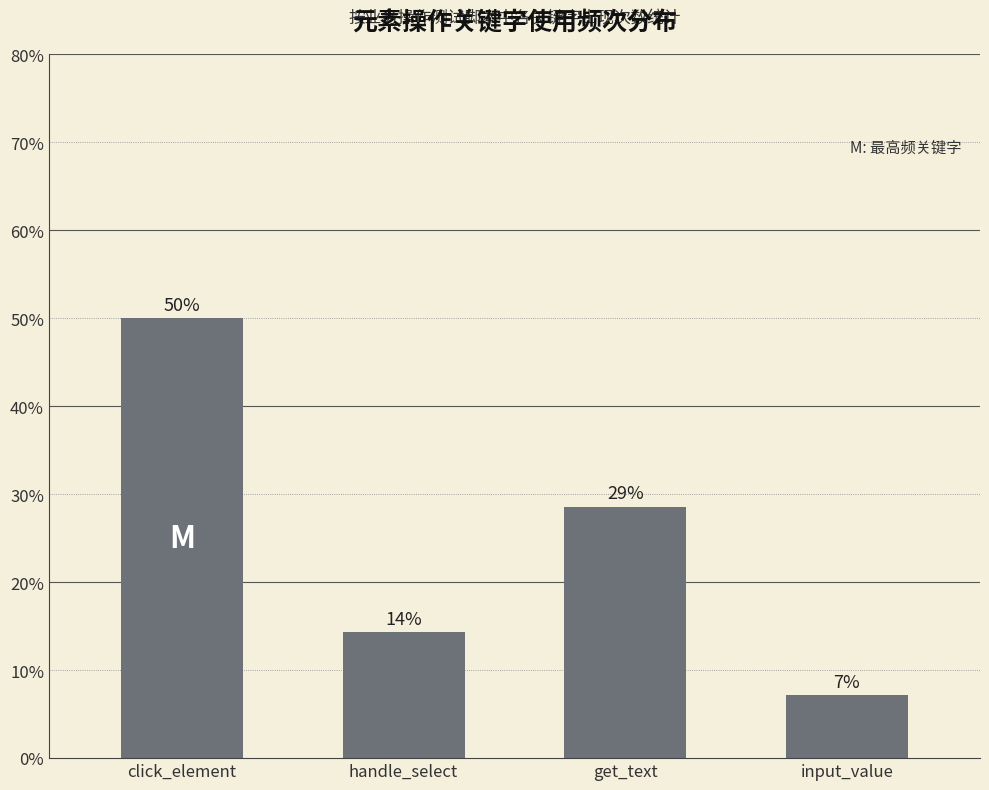

How many bars are there in total?

4